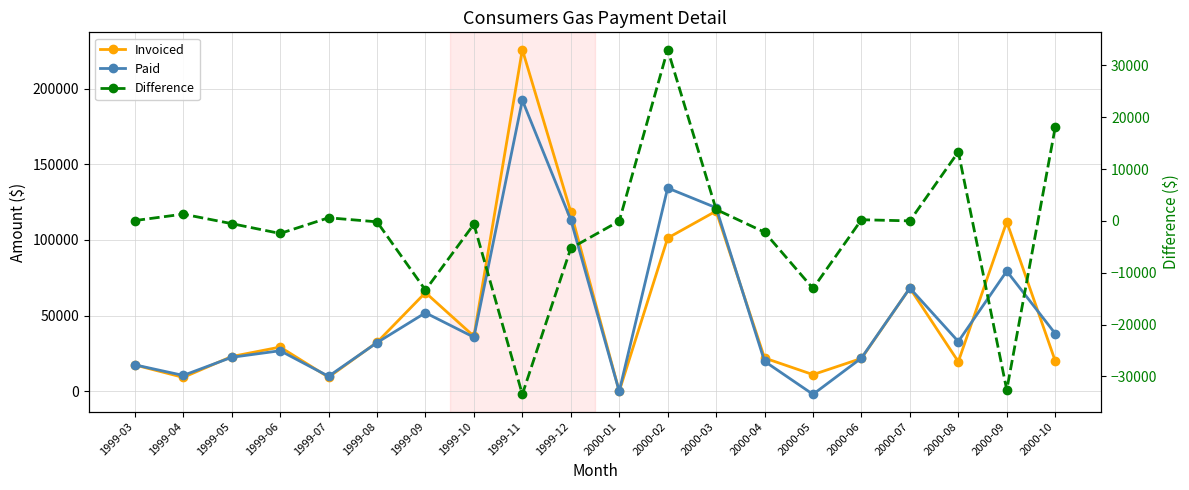

Rank the series by their maximum value, from lowest to highest.

Difference, Paid, Invoiced